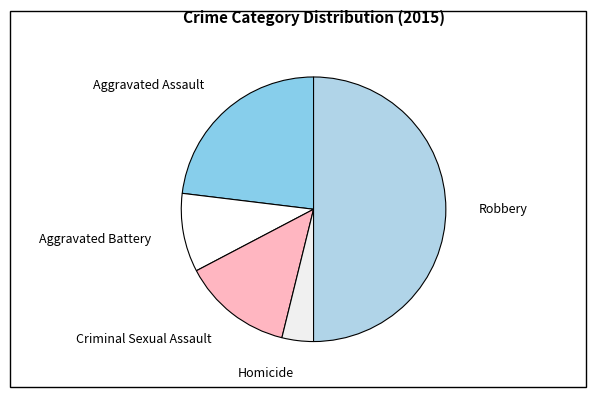

Which category has the biggest portion of the pie?

Robbery